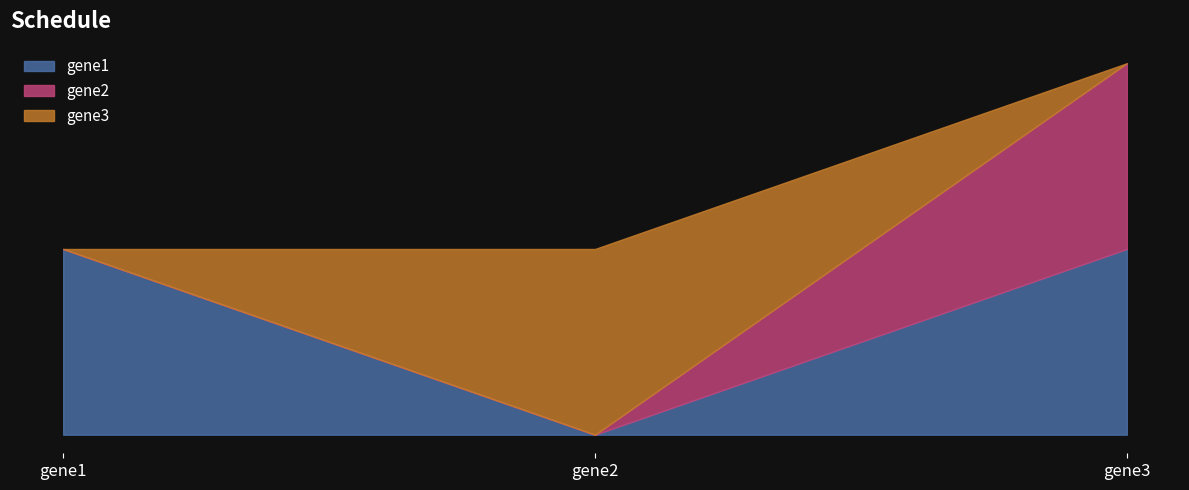

What are all the series names shown in the legend?

gene1, gene2, gene3